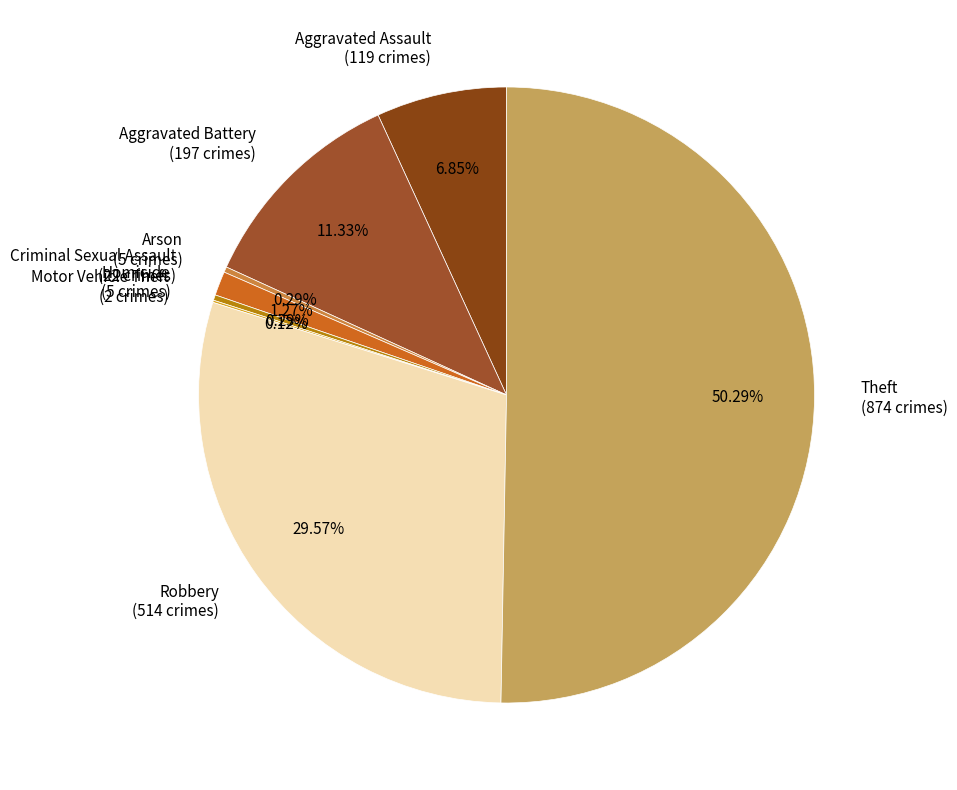

Is the sum of Theft (874 crimes) and Criminal Sexual Assault (22 crimes) greater than half?

Yes